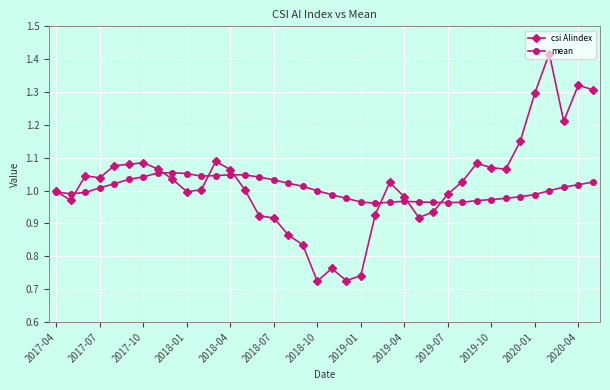

True or false: csi AIindex has more than 2 interior local peaks.

True